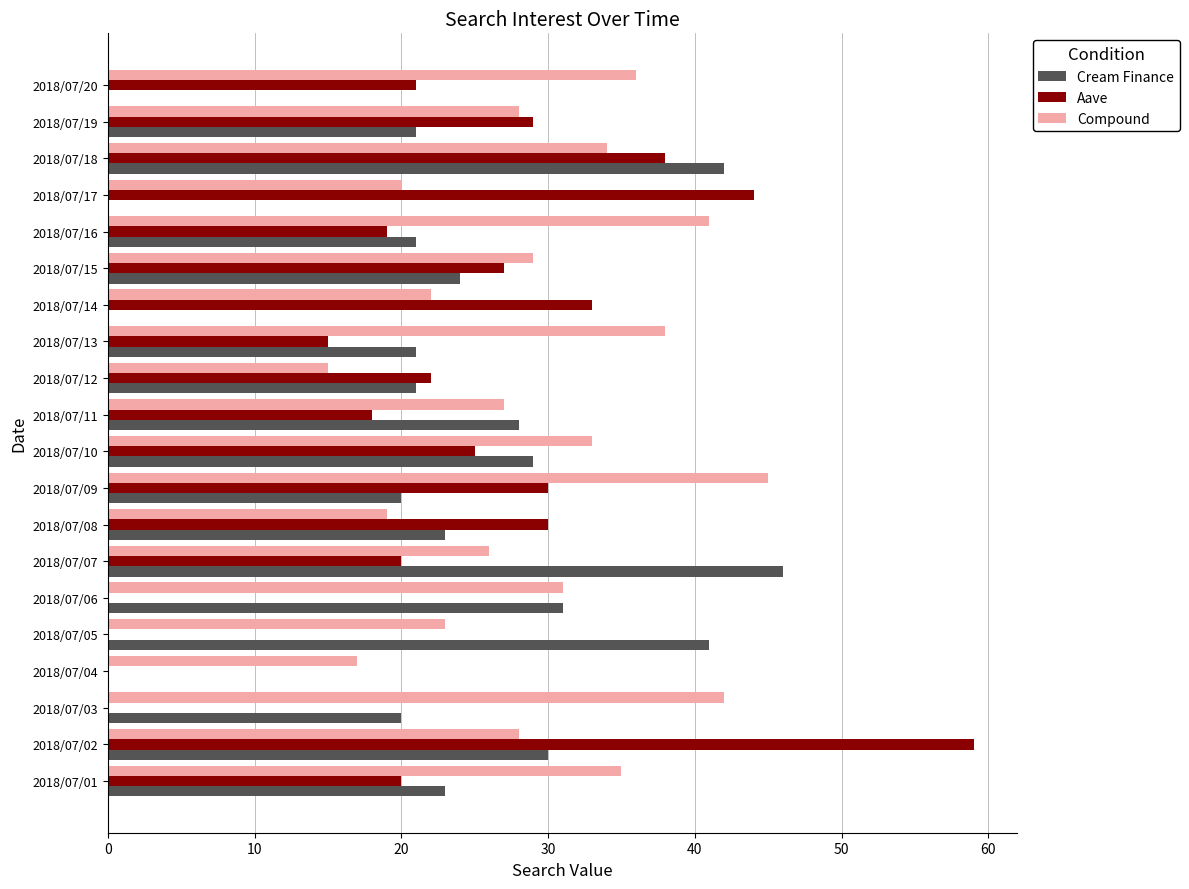

What is the total value across all series at 2018/07/01?

78